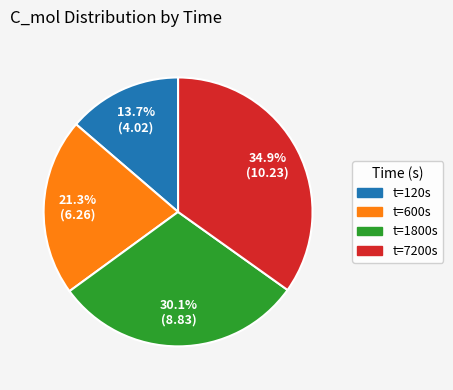

Does any single category account for the majority?

No